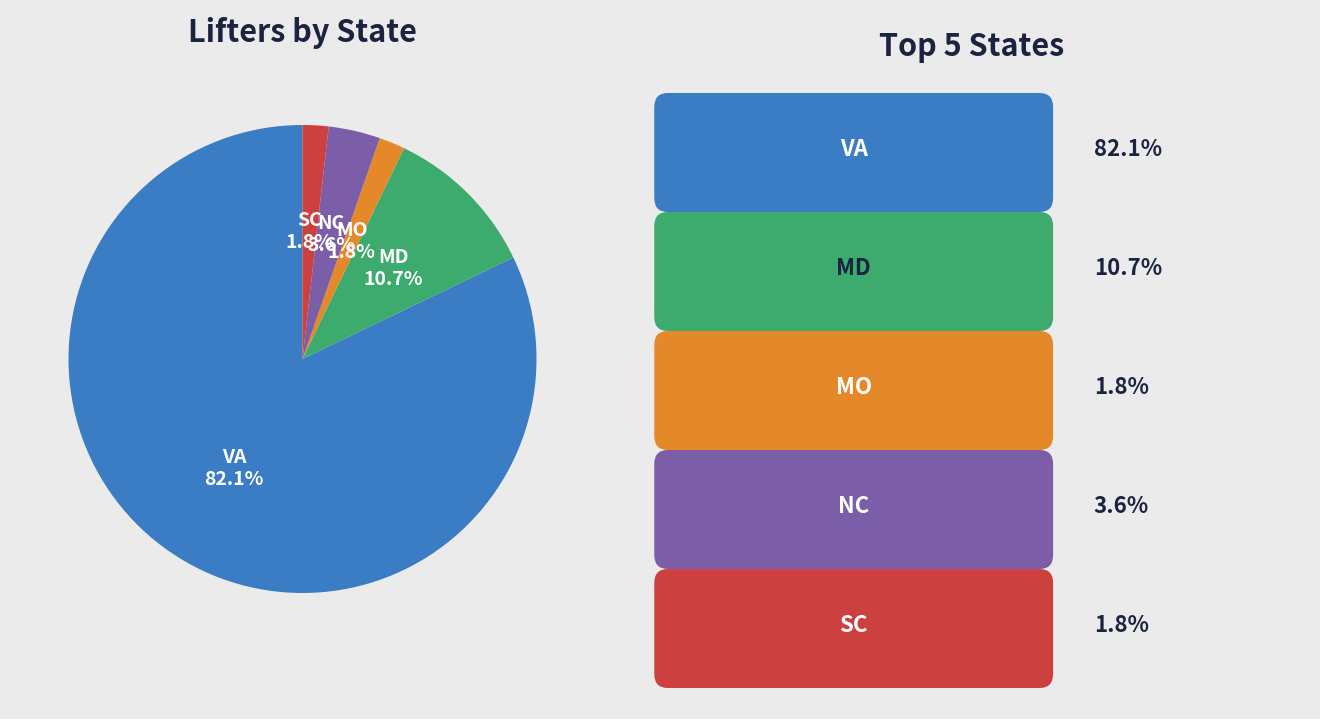

Is there a majority slice in this chart?

Yes